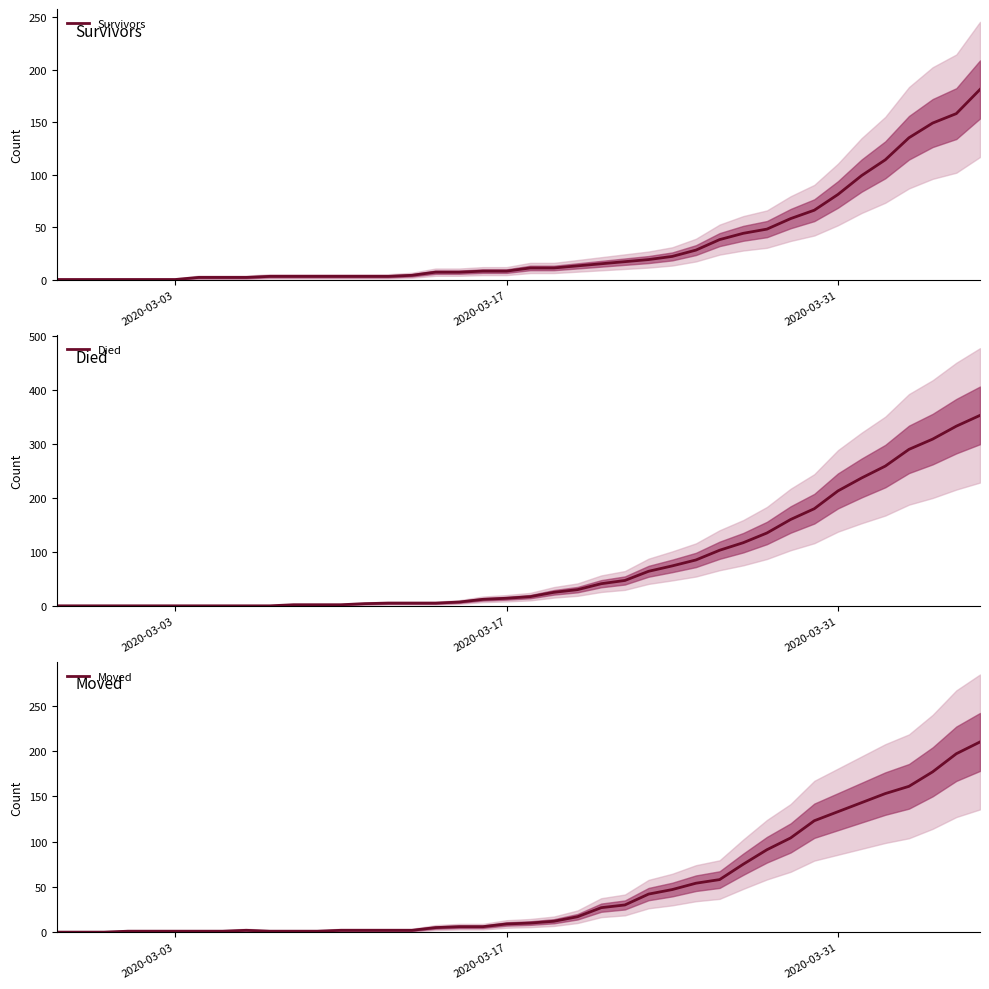

What is the maximum value for Survivors?

181